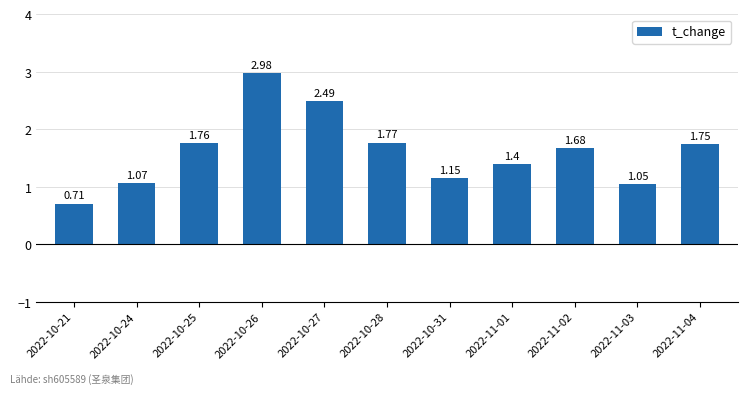

How many data points are less than 1?

1